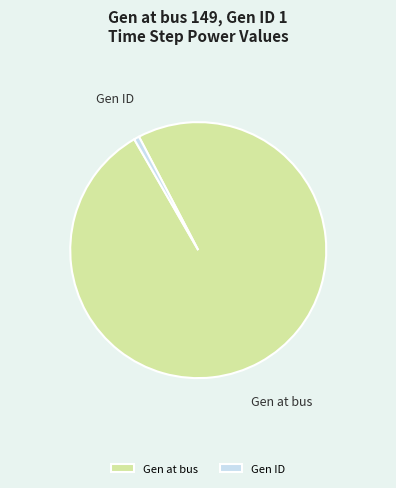

True or false: Gen at bus accounts for 99% of the total.

True